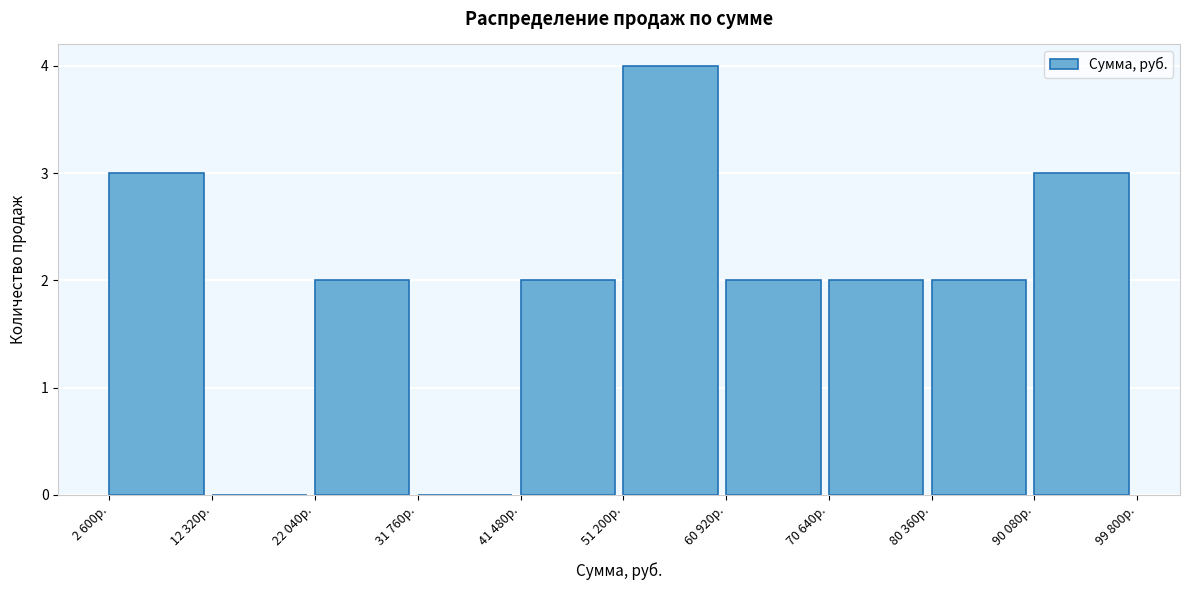

Reading left to right, list all the values displayed in this chart.

2 600р.=3	12 320р.=0	22 040р.=2	31 760р.=0	41 480р.=2	51 200р.=4	60 920р.=2	70 640р.=2	80 360р.=2	90 080р.=3